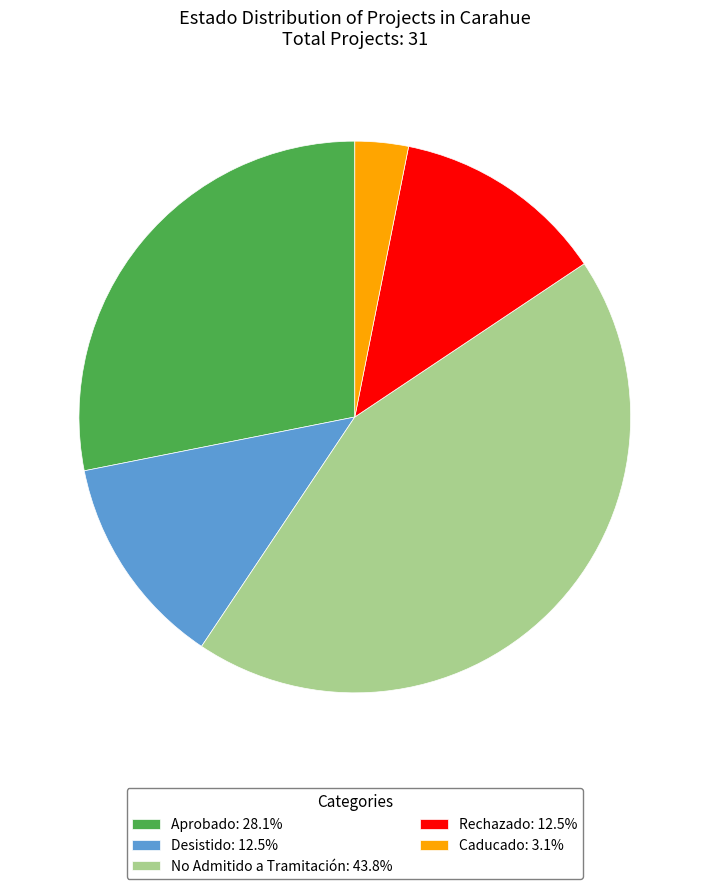

What is the ratio of the value at Desistido: 12.5% to the value at No Admitido a Tramitación: 43.8%?

0.3